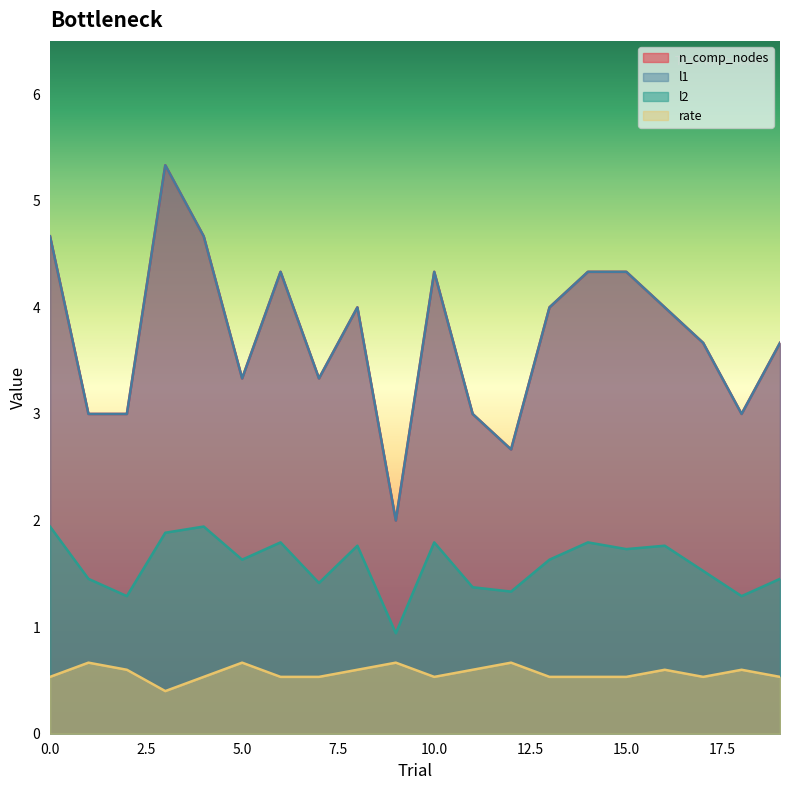

What is the minimum value for l2?

0.9